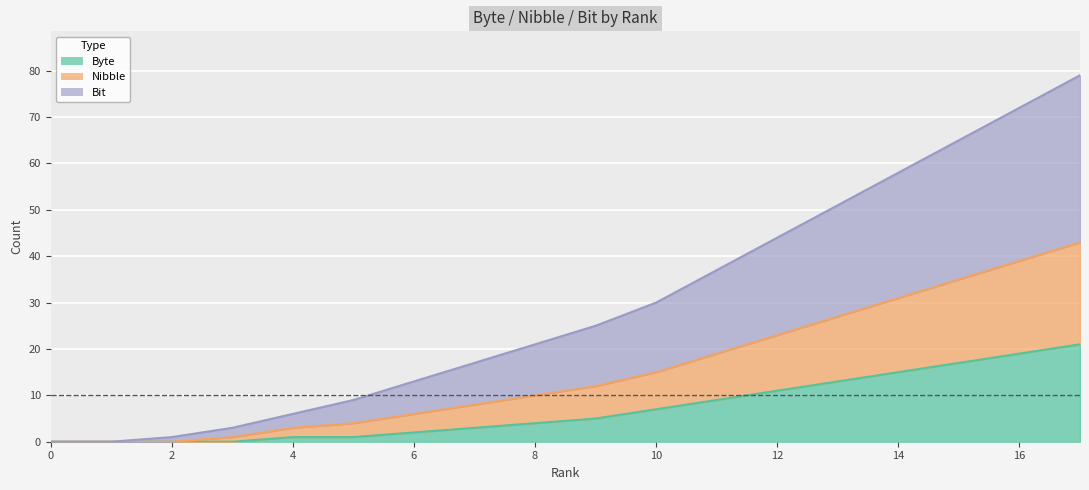

Between 11 and 13, which series saw the biggest shift?

Nibble